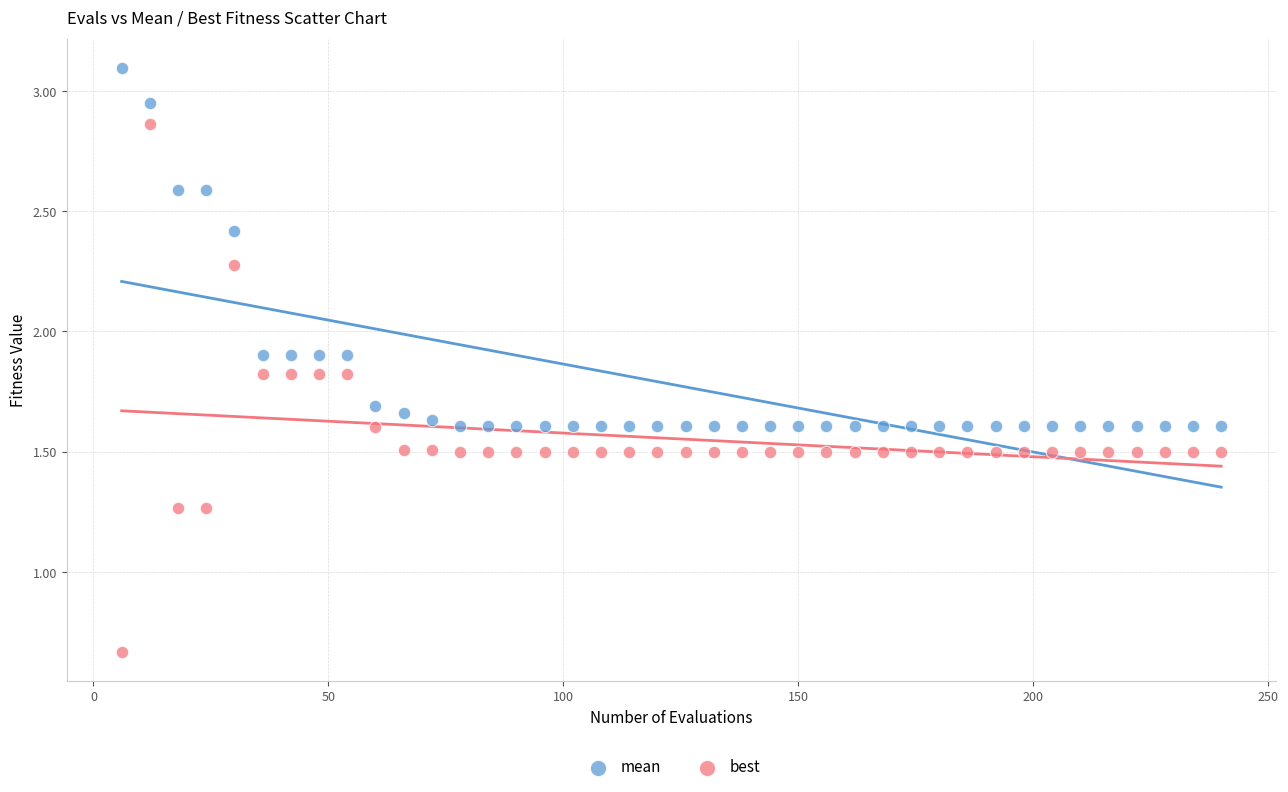

Which series reaches the minimum Y coordinate?

best